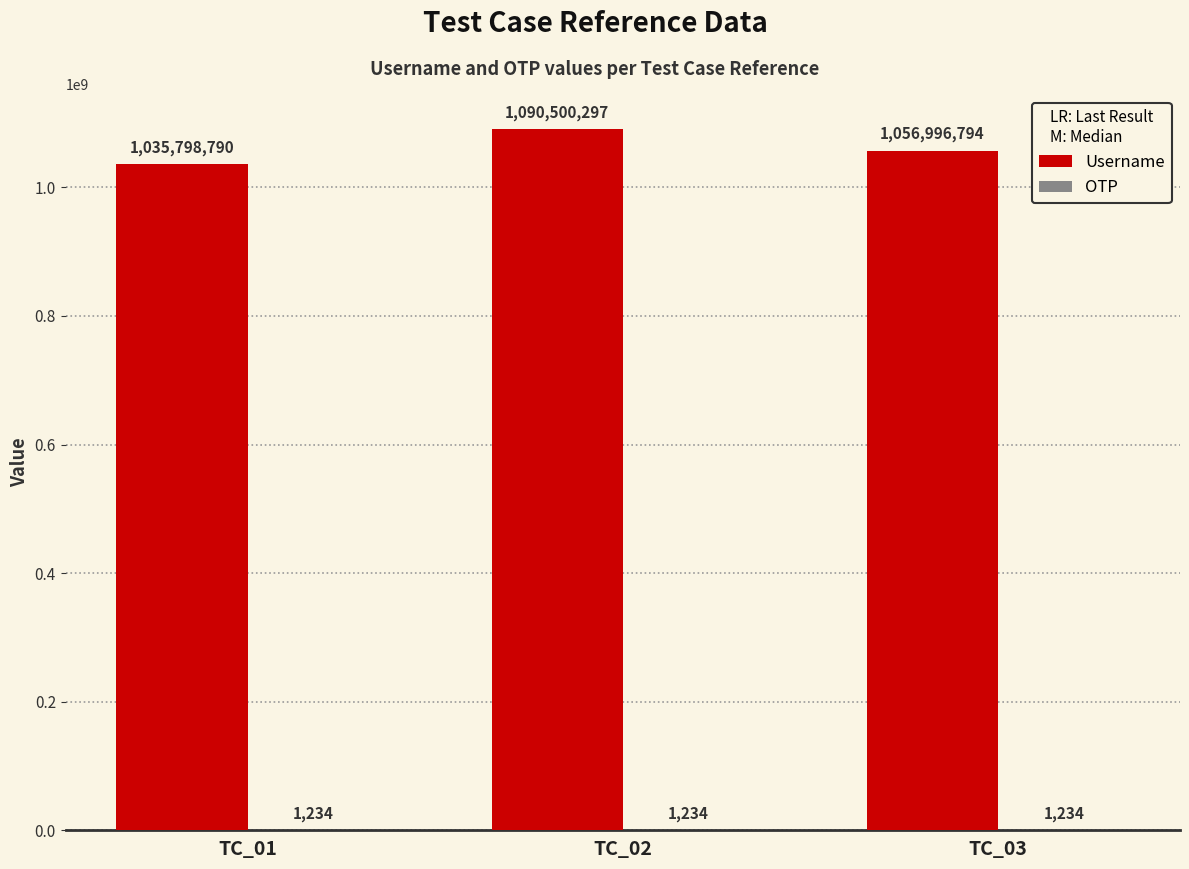

What is the sum of the Username values at TC_03 and TC_01?

2092795584